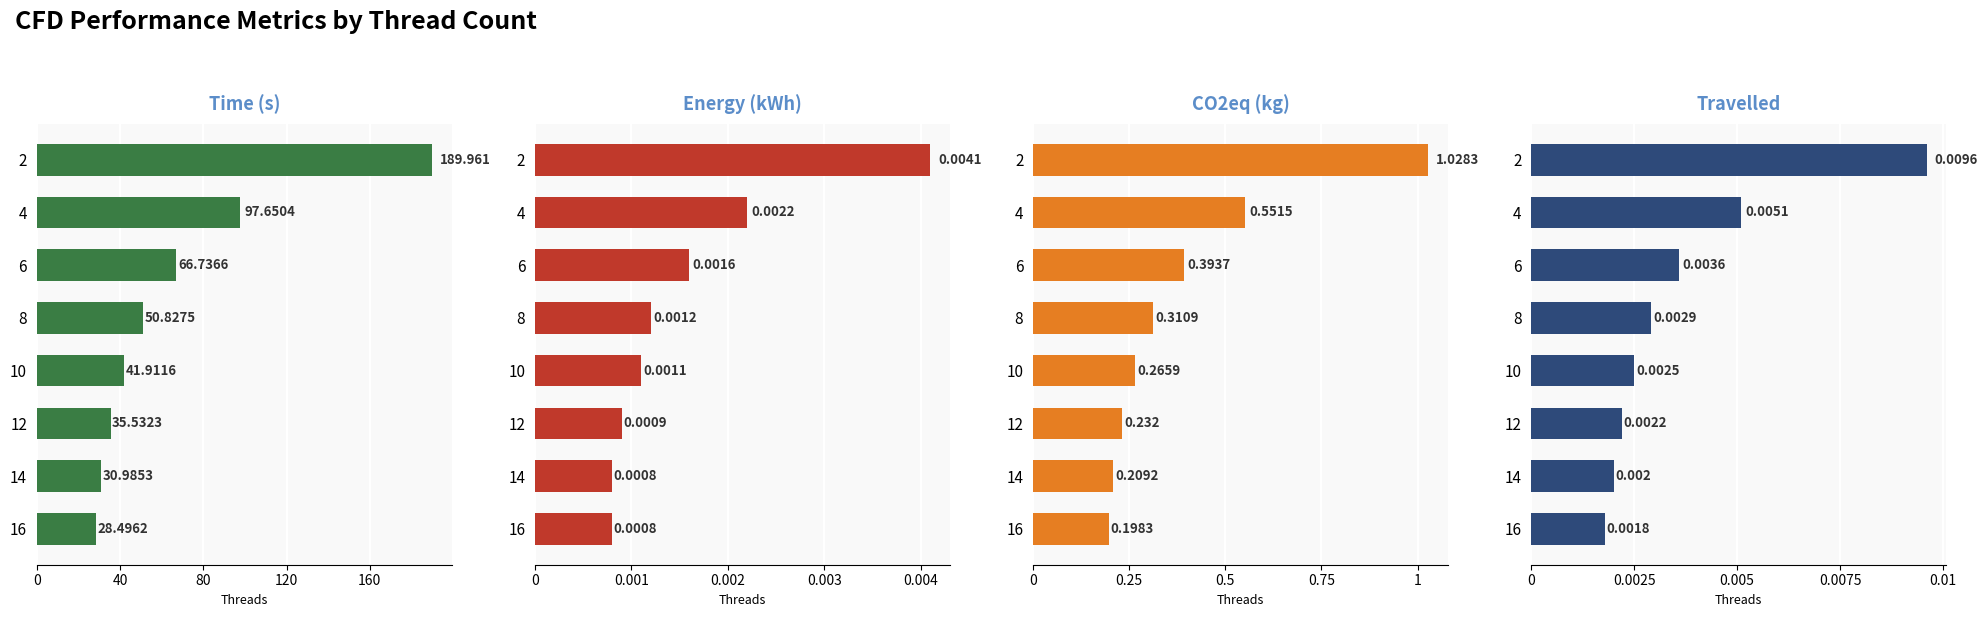

Reading left to right, what are all the values shown in this chart?

Time: 190.0	97.7	66.7	50.8	41.9	35.5	31.0	28.5
Energy: 0.0	0.0	0.0	0.0	0.0	0.0	0.0	0.0
CO2eq: 1.0	0.6	0.4	0.3	0.3	0.2	0.2	0.2
travelled: 0.0	0.0	0.0	0.0	0.0	0.0	0.0	0.0